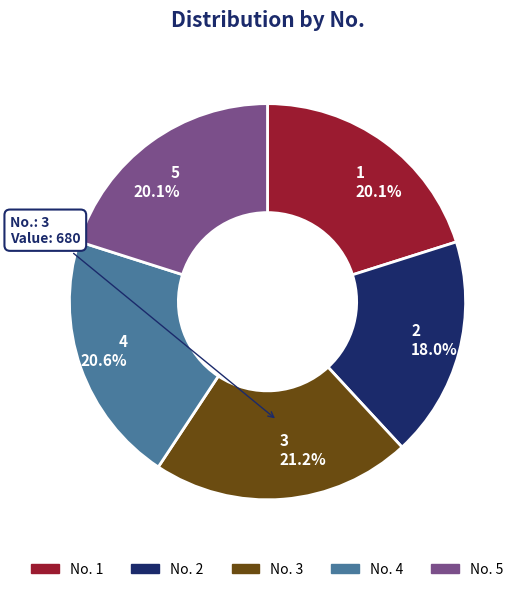

Between No. 1 and No. 3, which is larger?

No. 3